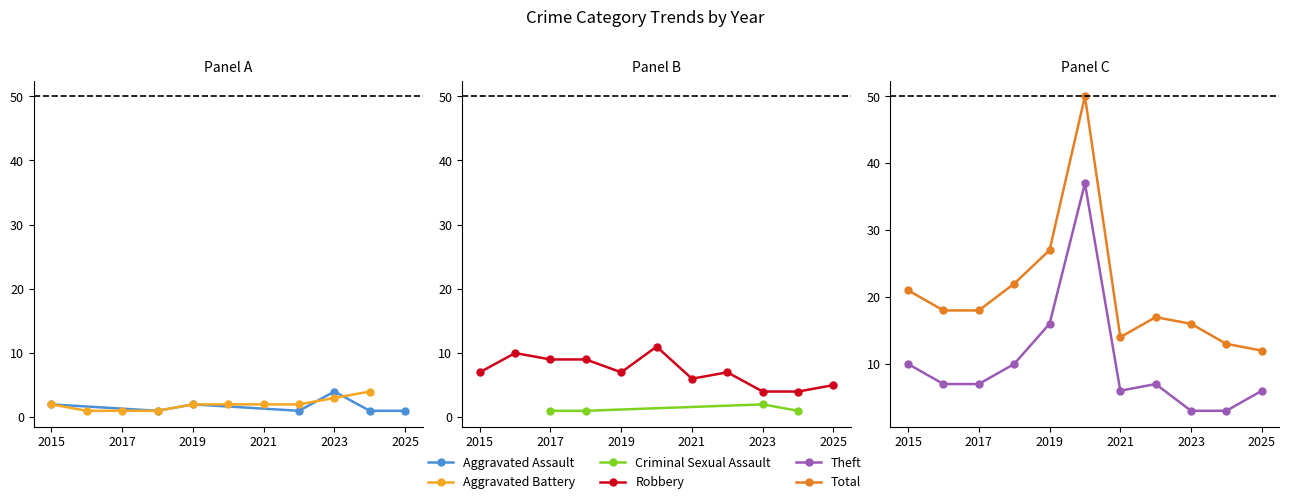

What is the value of the Aggravated Battery point at the 2nd from the left?

1